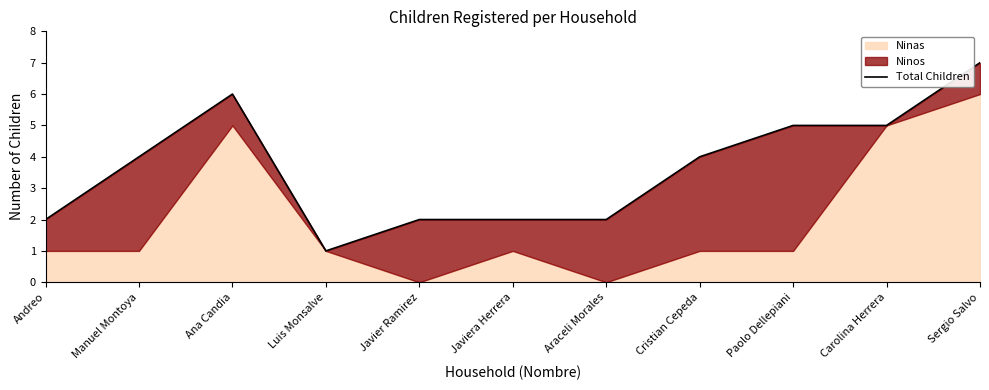

Between Andreo and Javiera Herrera, which is larger?

Andreo